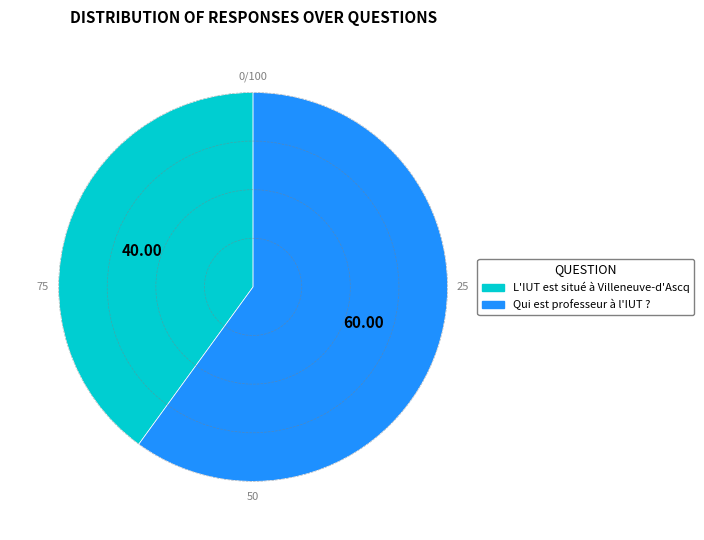

Combined, do L'IUT est situé à Villeneuve-d'Ascq and Qui est professeur à l'IUT ? account for over 50%?

Yes